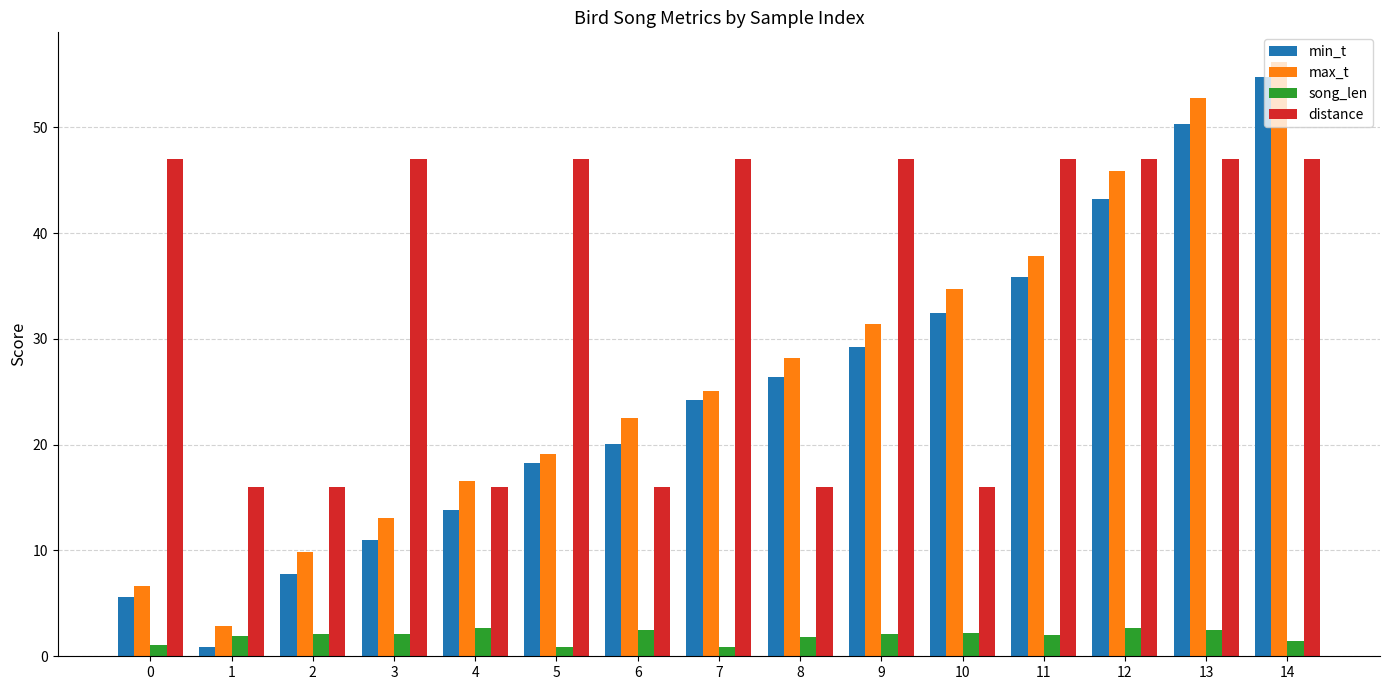

How many bars are there in each group?

4